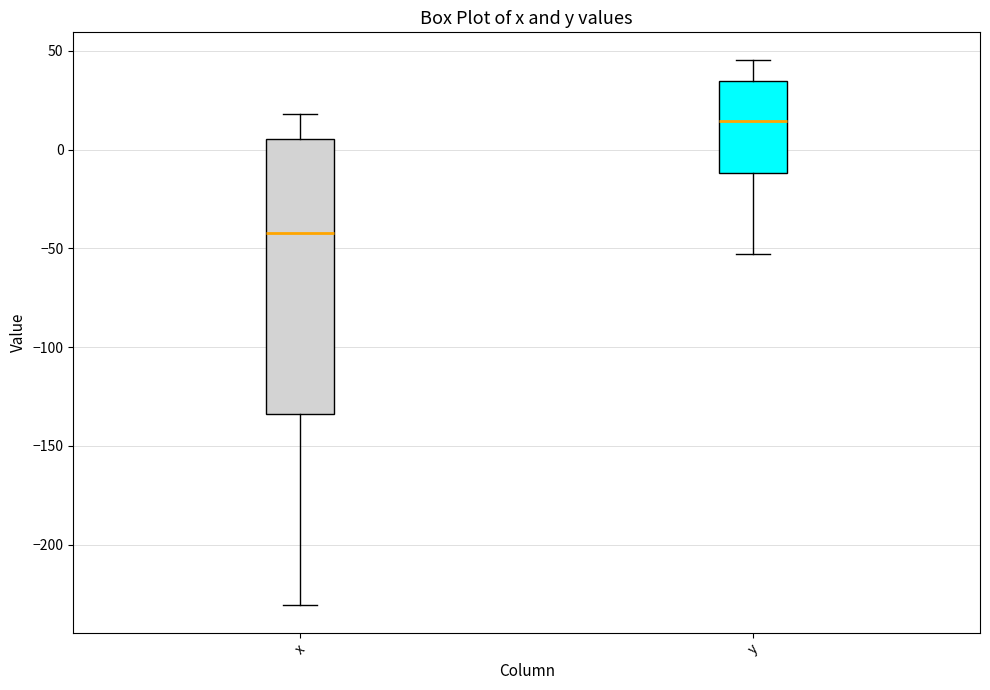

Reading left to right, transcribe this box plot: for each box, give where its median line is, the range the box spans, and where its two whiskers end, as read against the y-axis. The values are not printed on the chart, so give them approximately, as read against the axis.

x: median -40, box -135 to 5, whiskers -230 to 20
y: median 15, box -10 to 35, whiskers -55 to 45